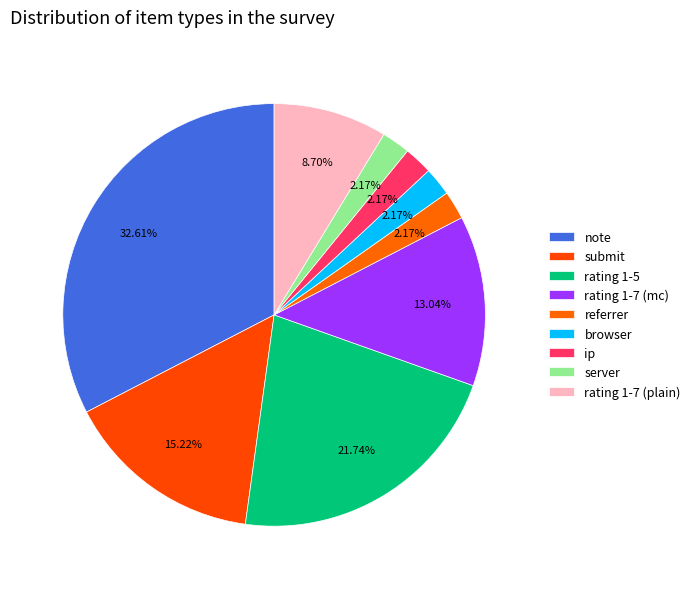

Do submit and browser together represent more than half of the pie?

No